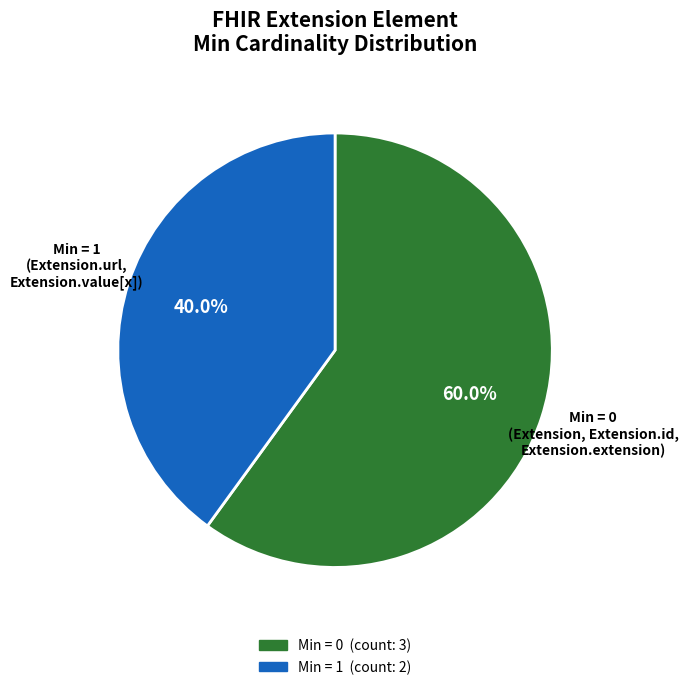

Is there a majority slice in this chart?

Yes